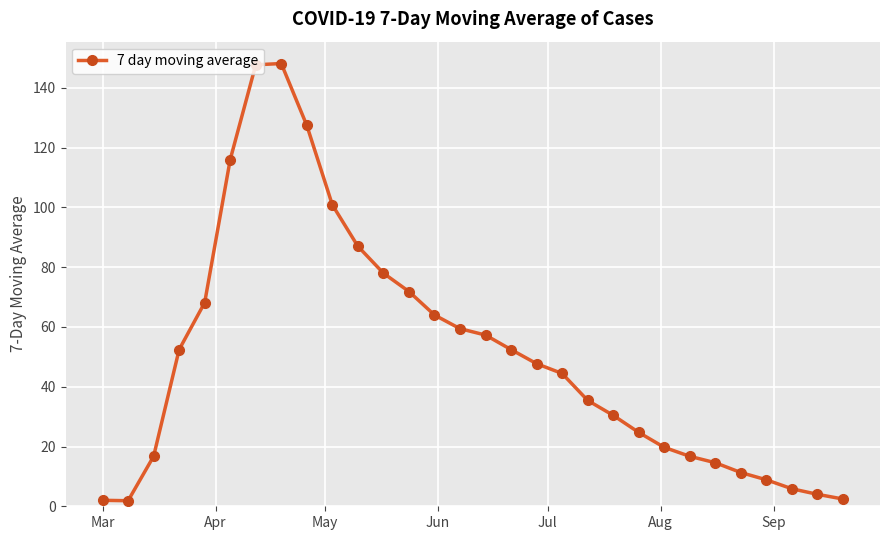

What is the value of the 6th point from the left?

116.0